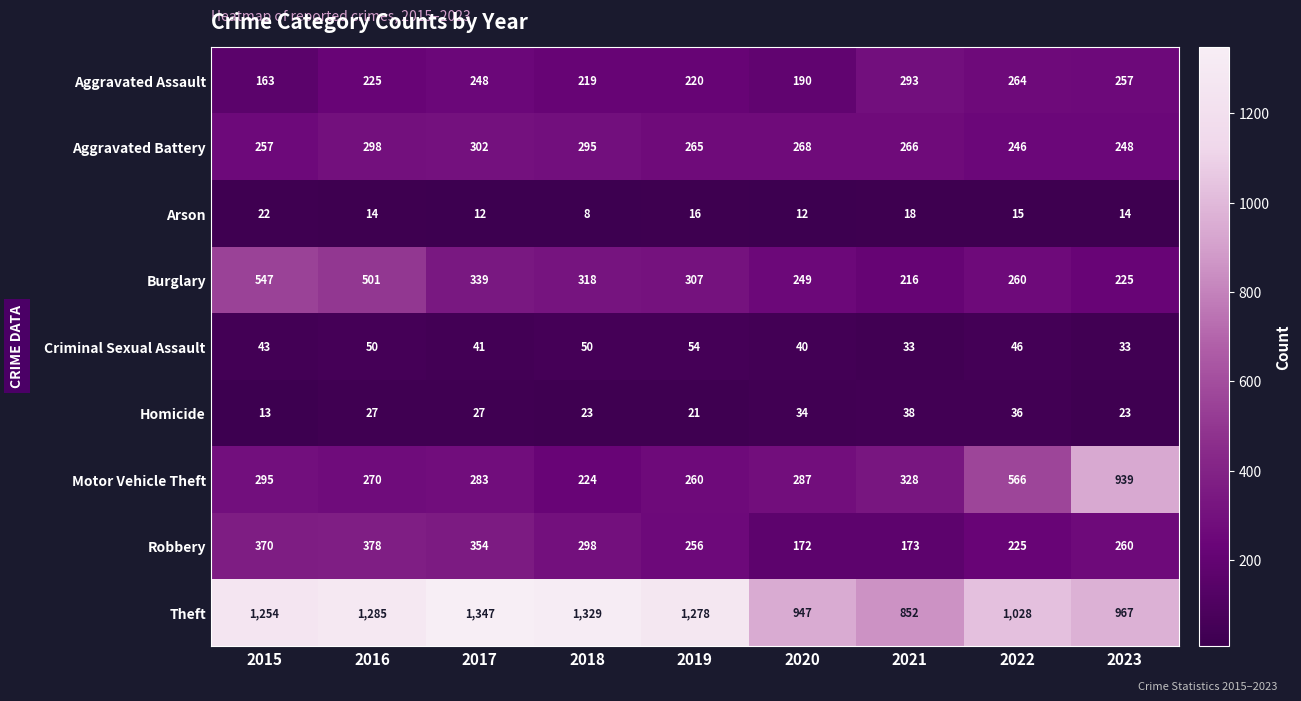

Where is Motor Vehicle Theft nearest to the value 581?

2022